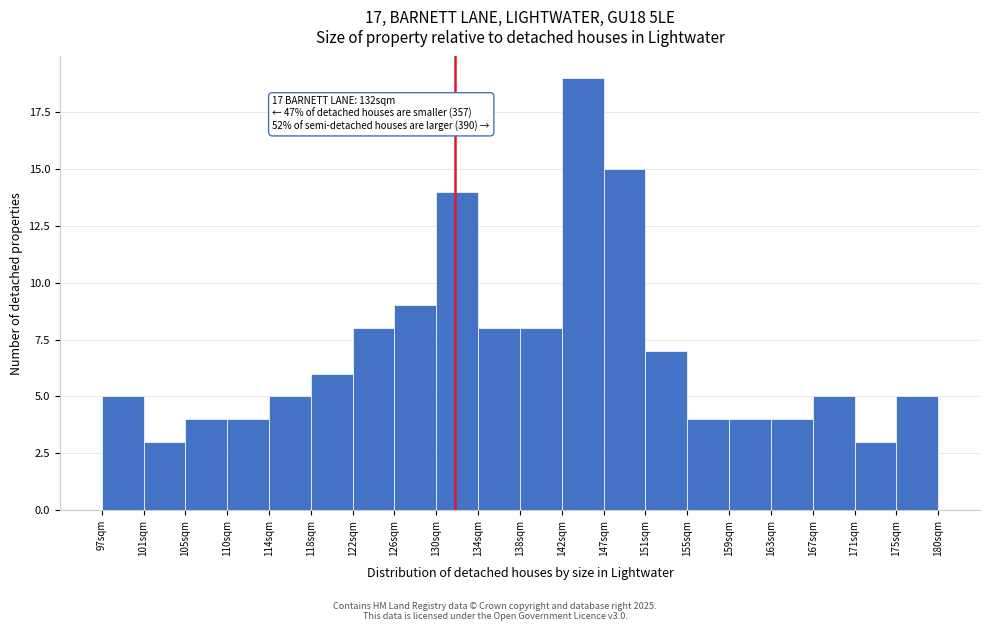

Over which range of the x-axis is the bar tallest?

142.5 to 146.5